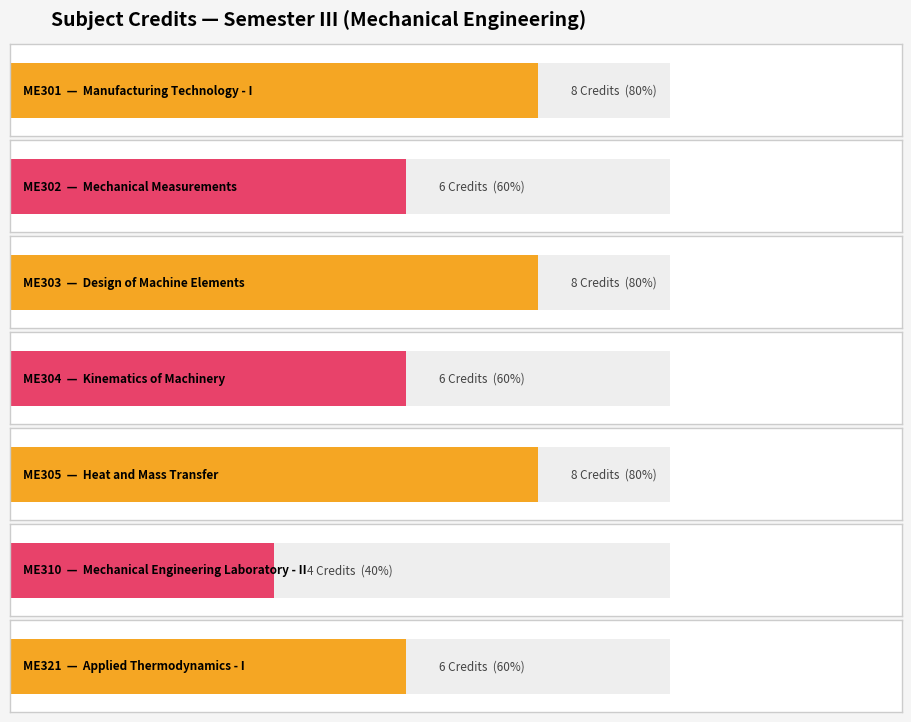

What is the value of the 4th bar from the left?

6